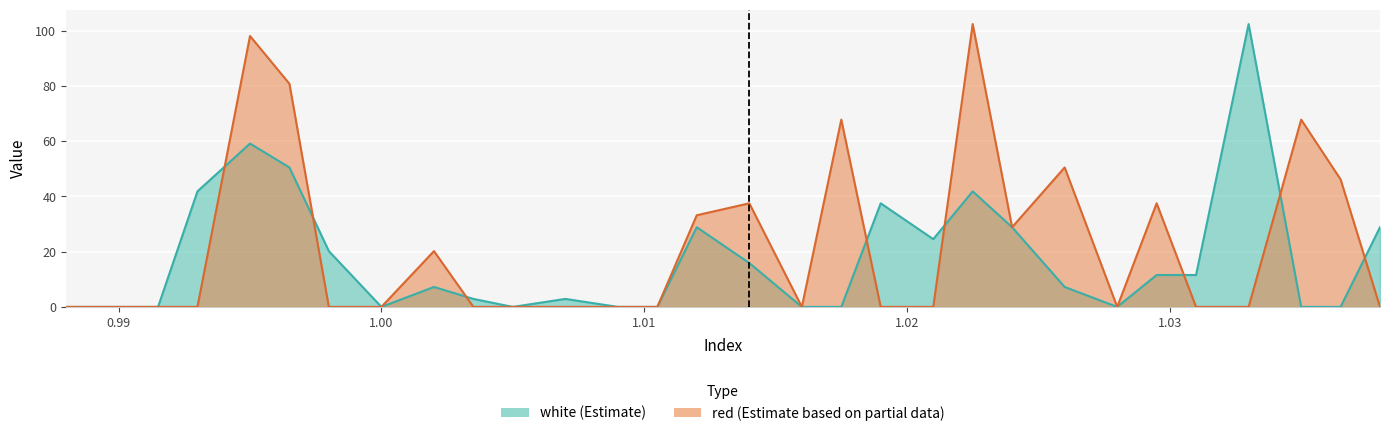

What is the difference between the second highest and second lowest values in the white series?

59.2